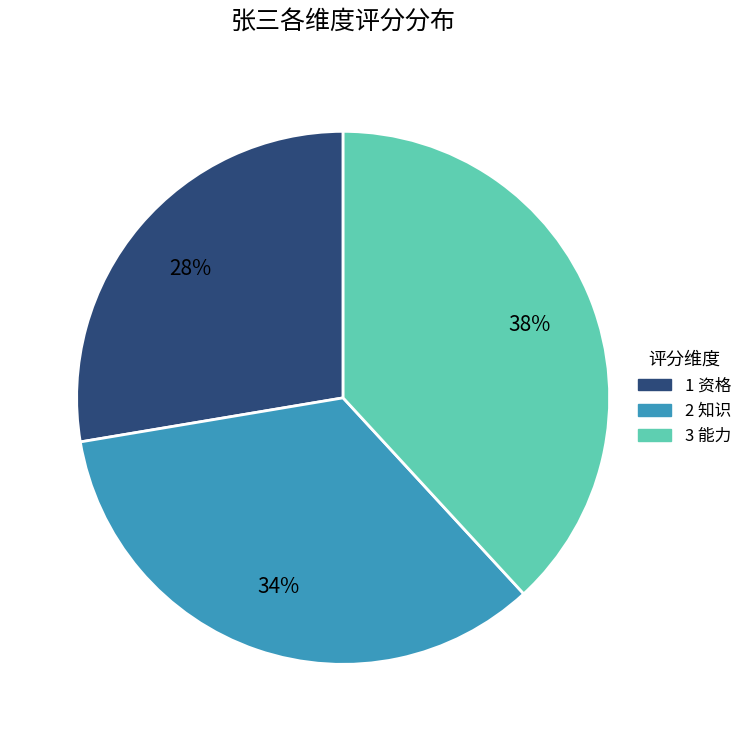

To the nearest percent, what is the average slice percentage?

33%